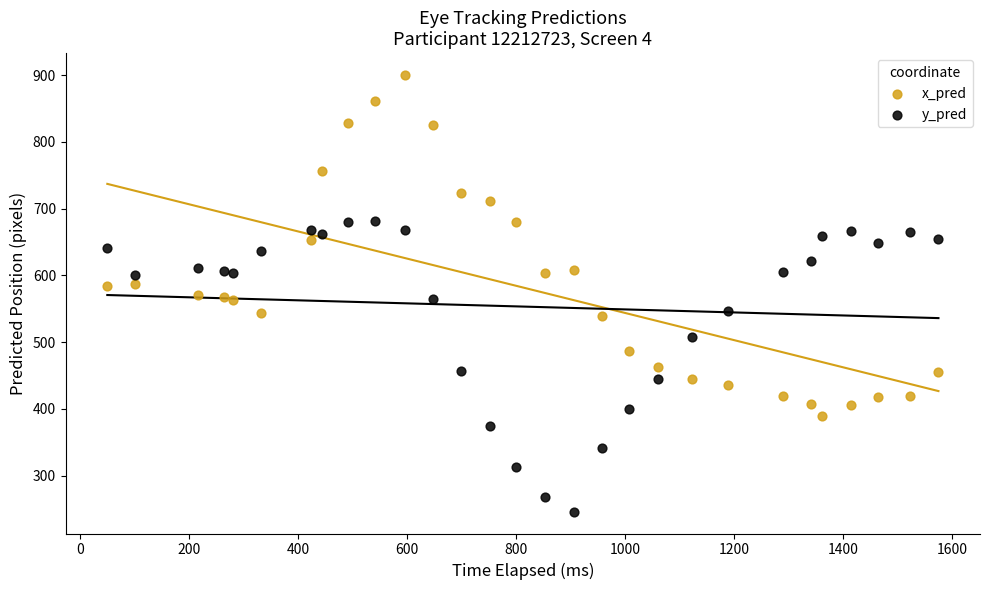

Which series reaches the maximum Y coordinate?

x_pred